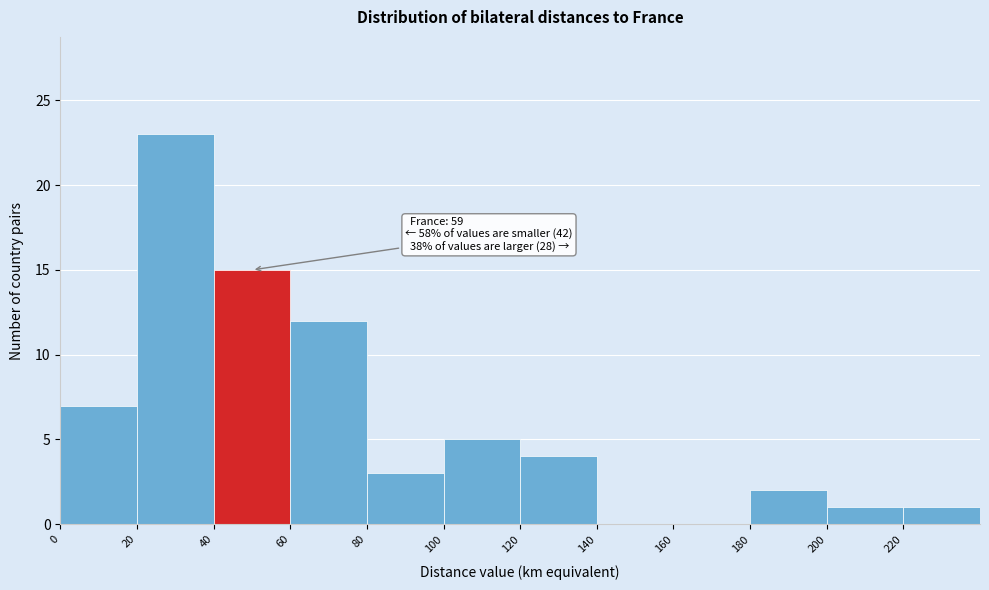

Over which range of the x-axis is the bar tallest?

20 to 40